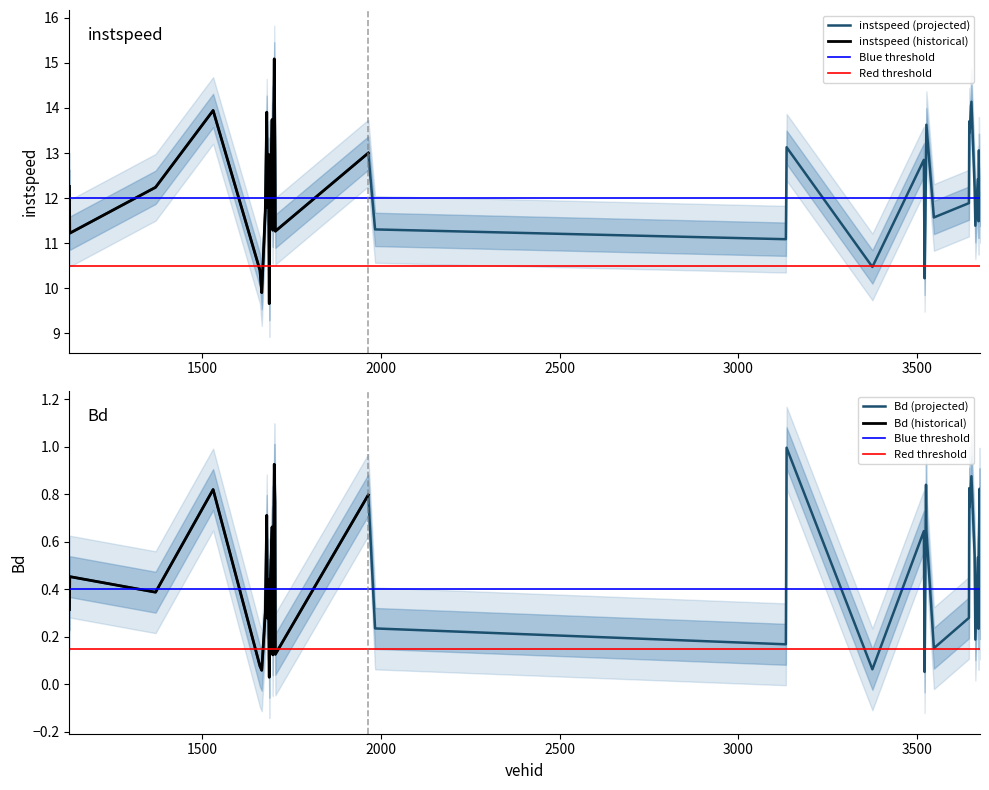

Rank the series at 3525 from lowest to highest value.

Bd, instspeed